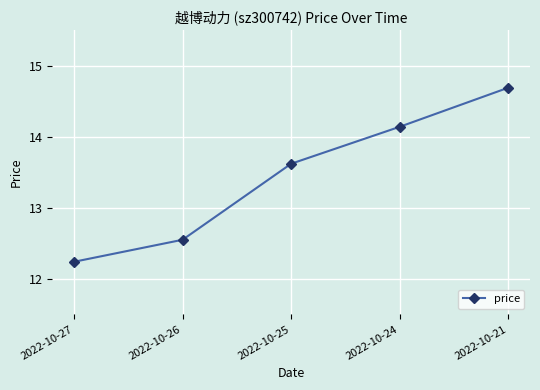

At which label is the value closest to 13?

2022-10-26